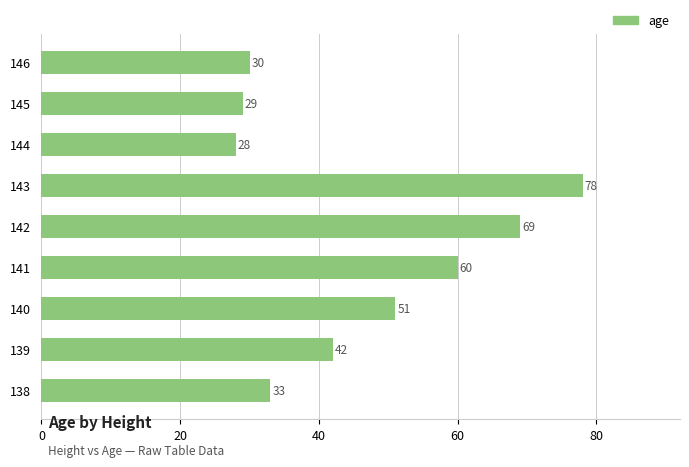

What is the sum of all values?

420